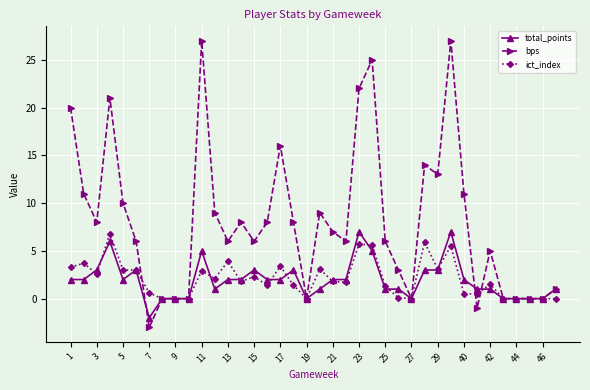

Which series has the largest total across all categories?

bps